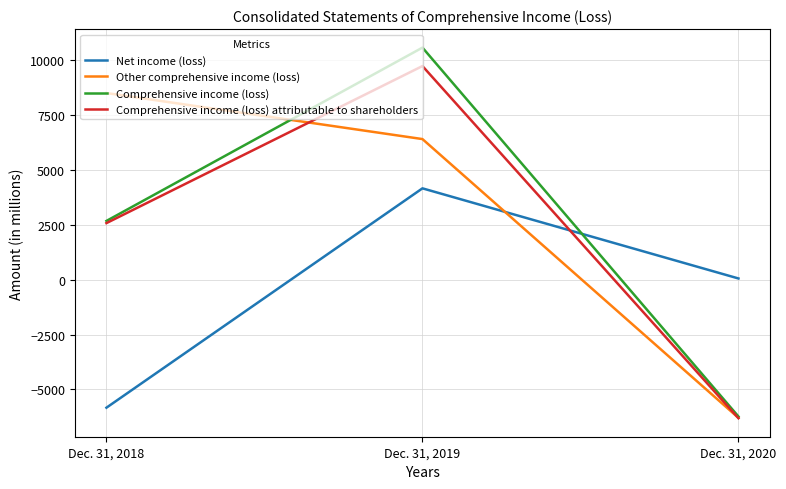

Which category has the lowest value in the Net income (loss) series?

Dec. 31, 2018